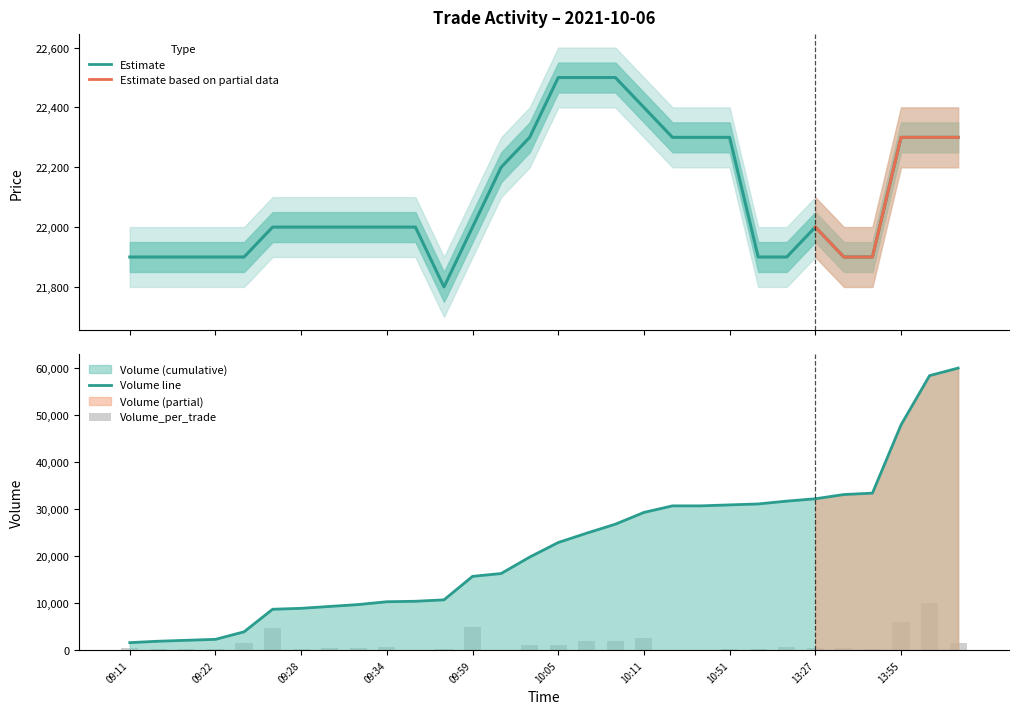

What is the label of the 25th bar from the right?

09:24